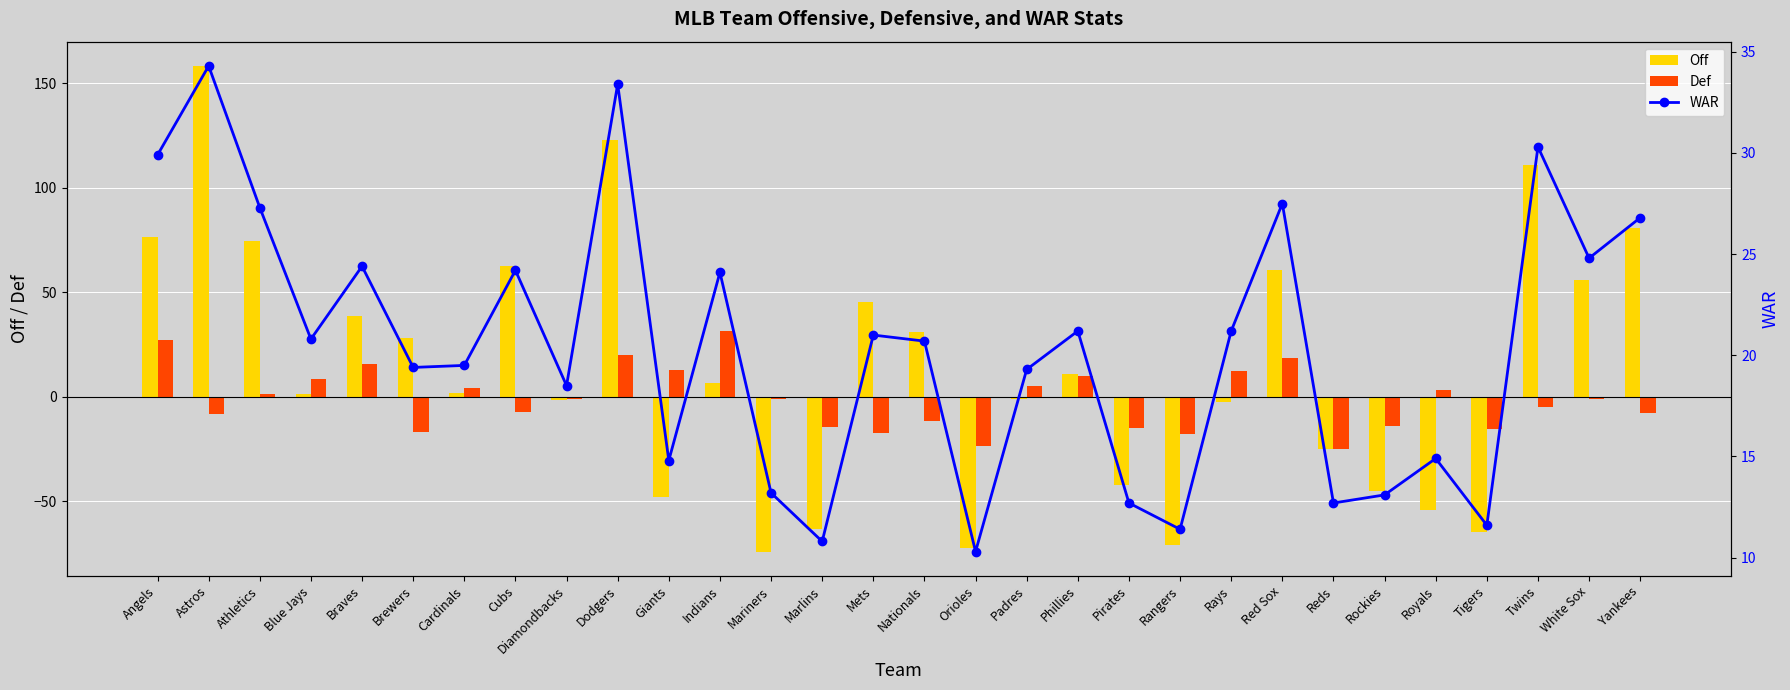

Reading left to right, what are all the values shown in this chart?

Off: Angels=76.2	Astros=158.2	Athletics=74.5	Blue Jays=1.4	Braves=38.6	Brewers=27.9	Cardinals=1.6	Cubs=62.4	Diamondbacks=-1.8	Dodgers=122.6	Giants=-48.1	Indians=6.3	Mariners=-74.1	Marlins=-63.3	Mets=45.3	Nationals=30.7	Orioles=-72.5	Padres=-1.0	Phillies=10.7	Pirates=-42.5	Rangers=-71.0	Rays=-2.6	Red Sox=60.5	Reds=-24.9	Rockies=-45.2	Royals=-54.0	Tigers=-64.7	Twins=110.6	White Sox=55.9	Yankees=80.9
Def: Angels=27.2	Astros=-8.2	Athletics=1.5	Blue Jays=8.3	Braves=15.5	Brewers=-16.8	Cardinals=4.2	Cubs=-7.3	Diamondbacks=-1.3	Dodgers=19.8	Giants=12.7	Indians=31.5	Mariners=-1.2	Marlins=-14.4	Mets=-17.2	Nationals=-11.7	Orioles=-23.6	Padres=5.1	Phillies=10.0	Pirates=-15.1	Rangers=-18.1	Rays=12.3	Red Sox=18.6	Reds=-25.1	Rockies=-14.0	Royals=3.0	Tigers=-15.4	Twins=-5.0	White Sox=-0.9	Yankees=-8.0
WAR: Angels=29.9	Astros=34.3	Athletics=27.3	Blue Jays=20.8	Braves=24.4	Brewers=19.4	Cardinals=19.5	Cubs=24.2	Diamondbacks=18.5	Dodgers=33.4	Giants=14.8	Indians=24.1	Mariners=13.2	Marlins=10.8	Mets=21.0	Nationals=20.7	Orioles=10.3	Padres=19.3	Phillies=21.2	Pirates=12.7	Rangers=11.4	Rays=21.2	Red Sox=27.5	Reds=12.7	Rockies=13.1	Royals=14.9	Tigers=11.6	Twins=30.3	White Sox=24.8	Yankees=26.8